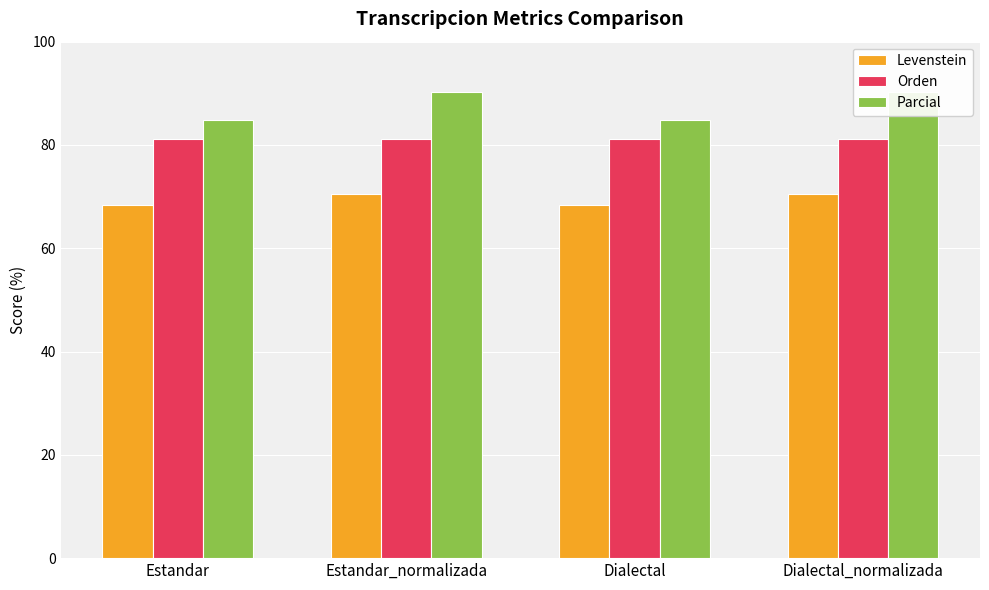

At which label is Parcial closest to 87?

Estandar